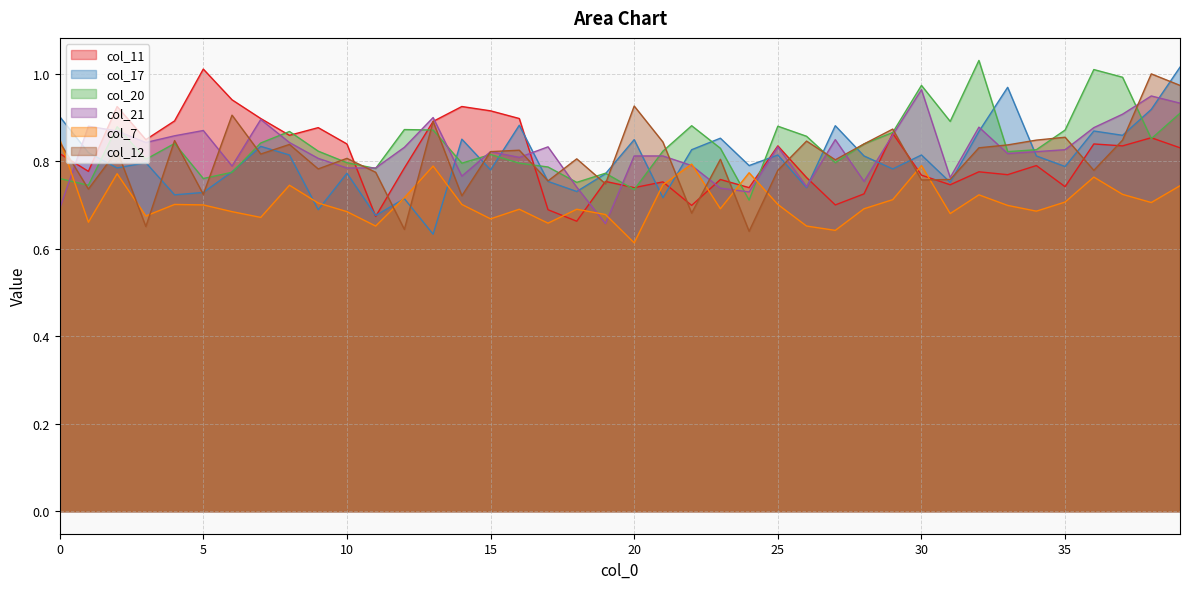

At how many categories does at least one series exceed 0?

40